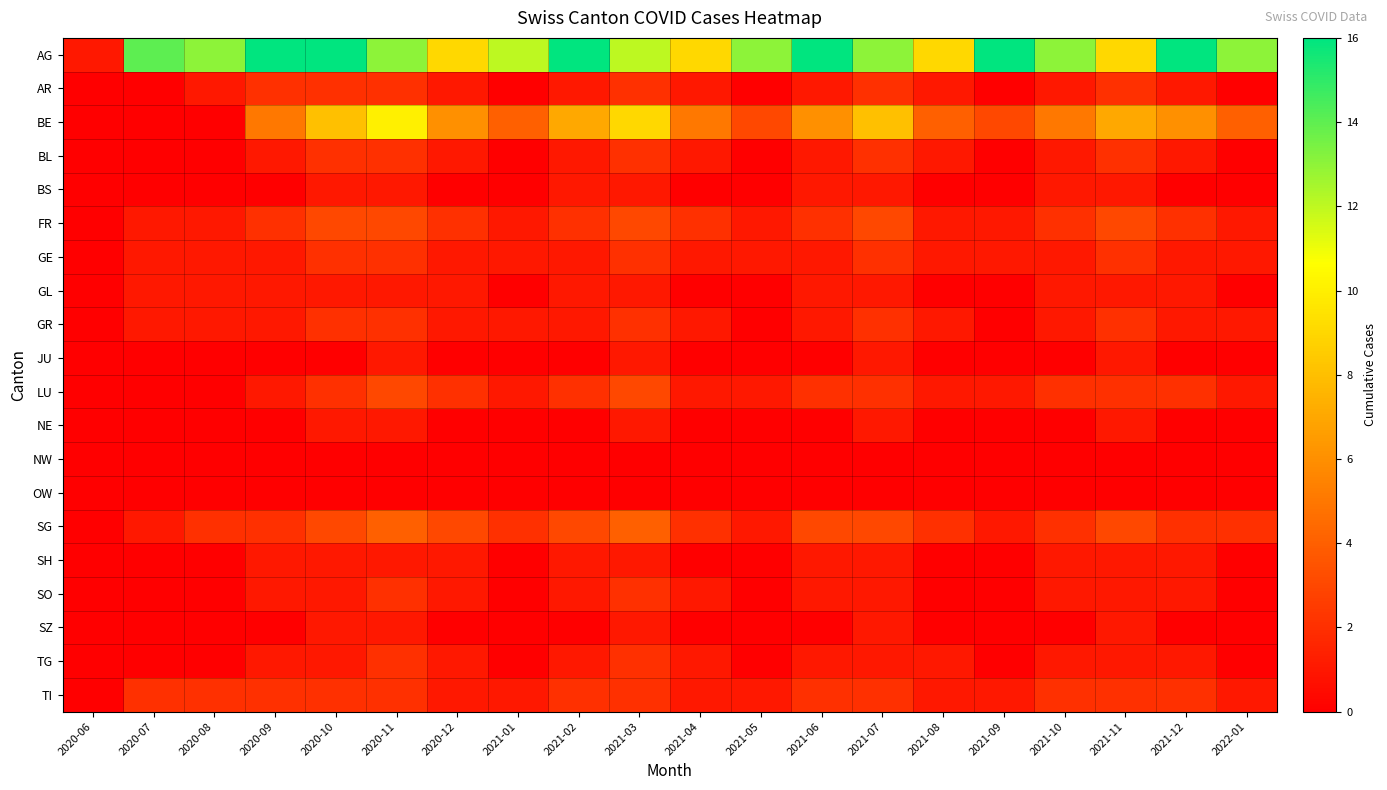

Which series has the widest spread of values?

AG